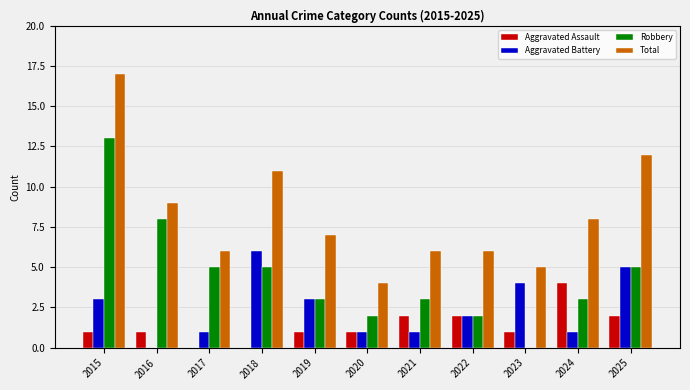

Which series has the largest total across all categories?

Total